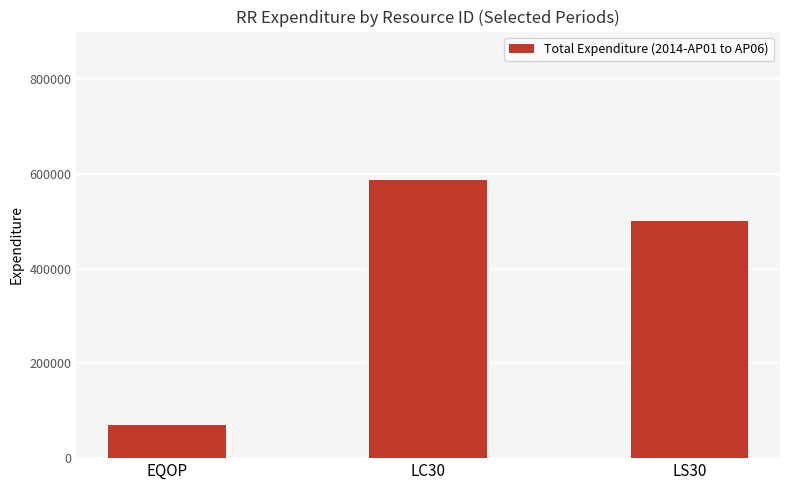

At which label is the value closest to 328349?

LS30